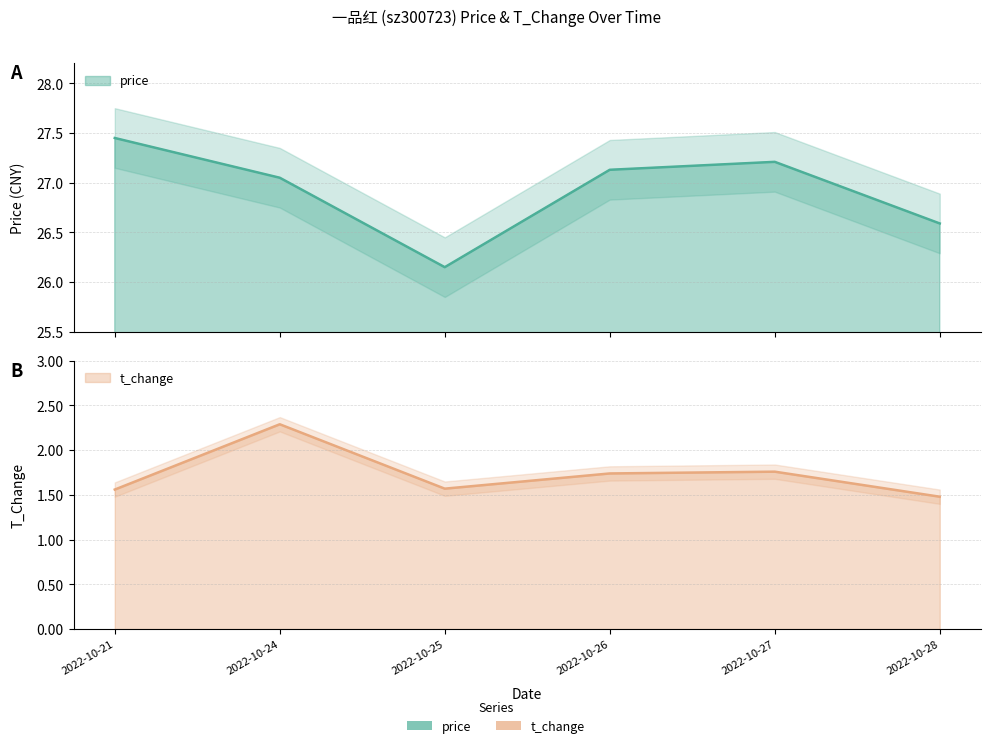

Which series has the largest total across all categories?

price